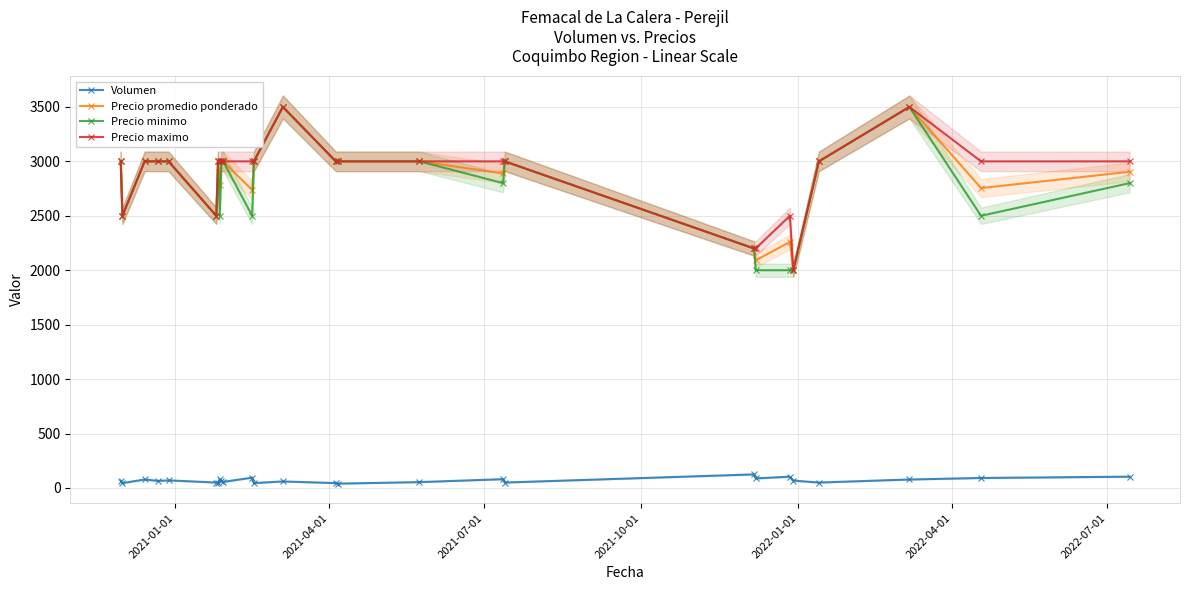

Does the chart display data point markers on the line(s)?

Yes